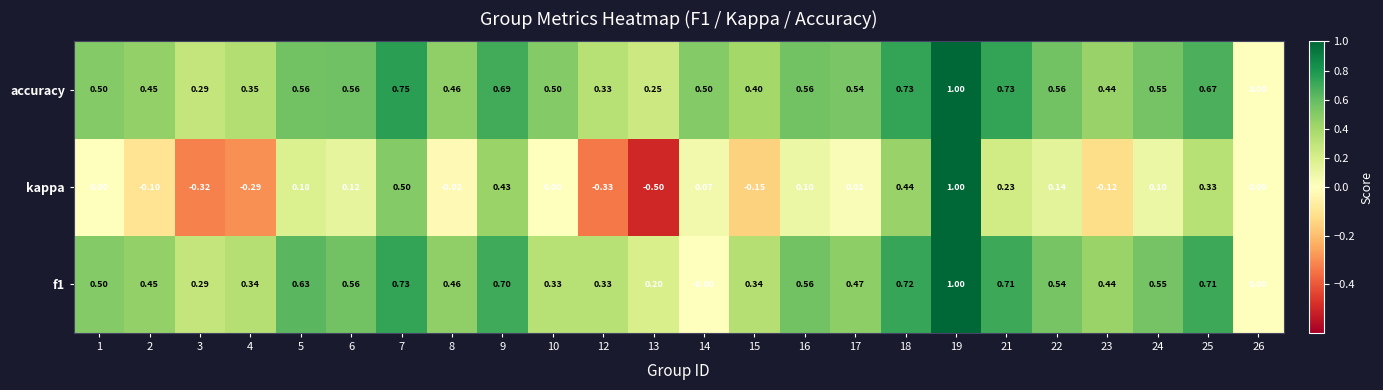

Is the value of accuracy at 7 greater than the value of kappa at 4?

Yes